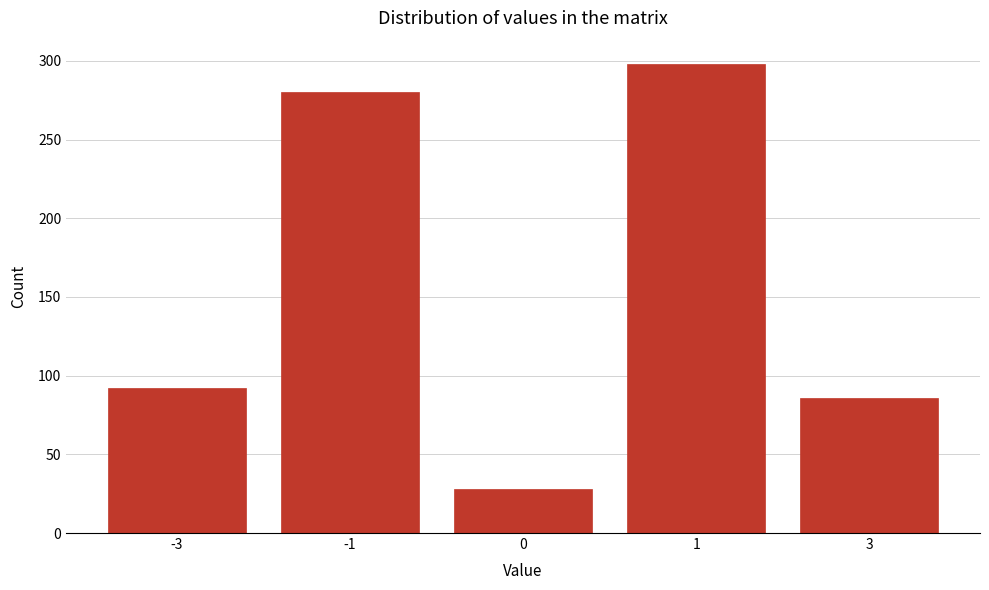

Reading left to right, what are all the values shown in this chart?

-3=92	-1=280	0=28	1=298	3=86